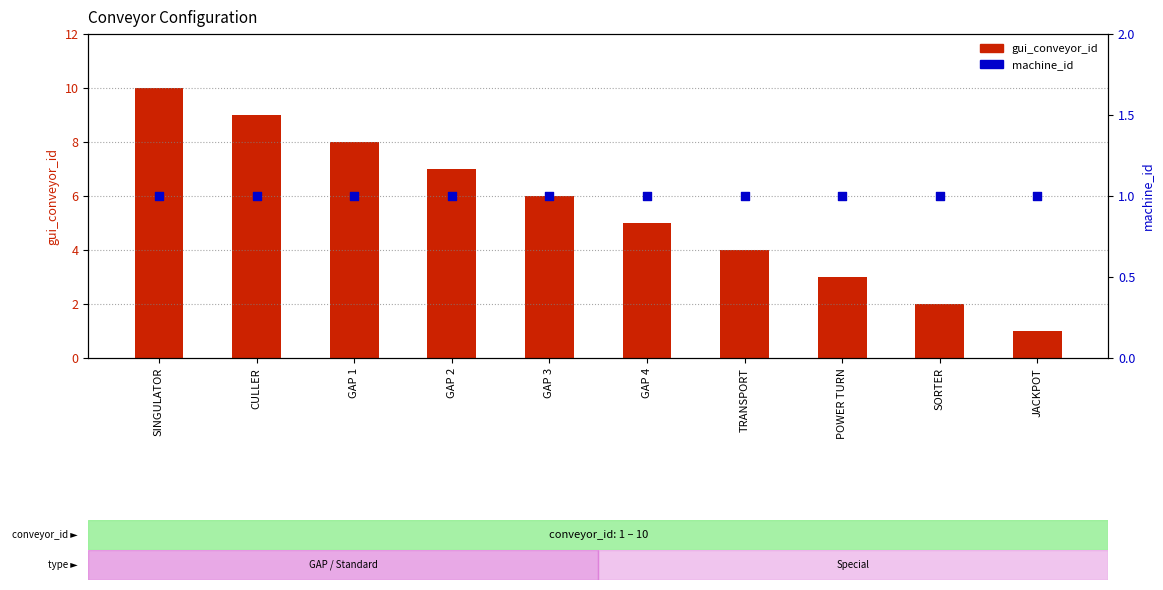

At how many categories does at least one series exceed 7?

3